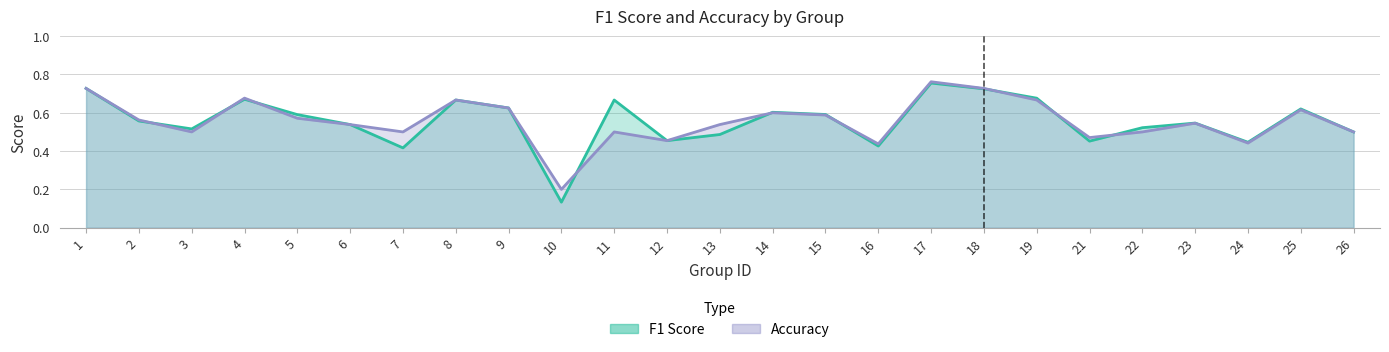

At 25, list the series in order from largest to smallest.

f1, accuracy